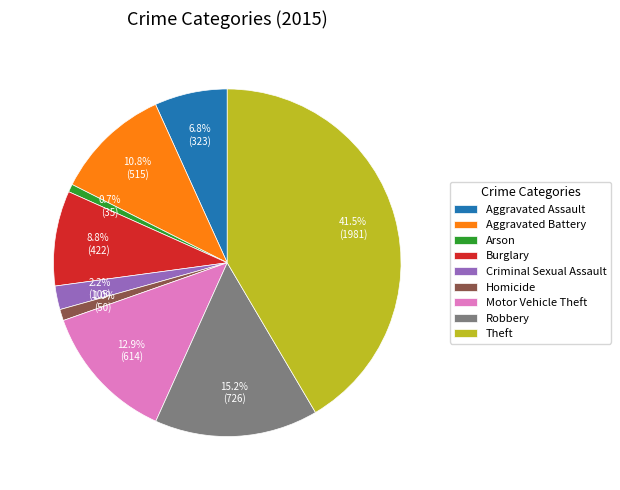

Count the number of slices in the pie.

9